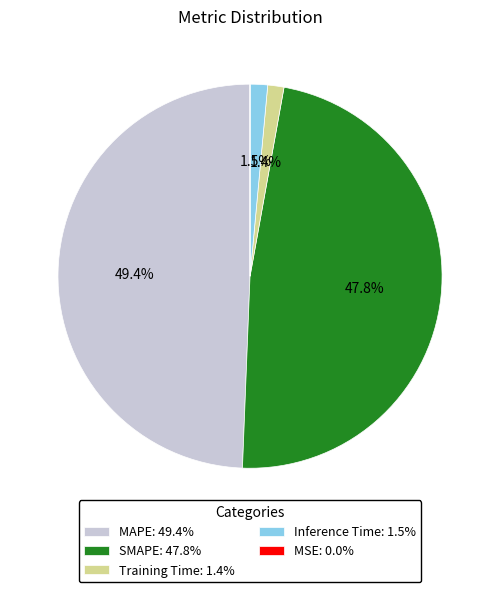

Combined, what portion of the pie is Inference Time: 1.5% and SMAPE: 47.8%?

49.3%